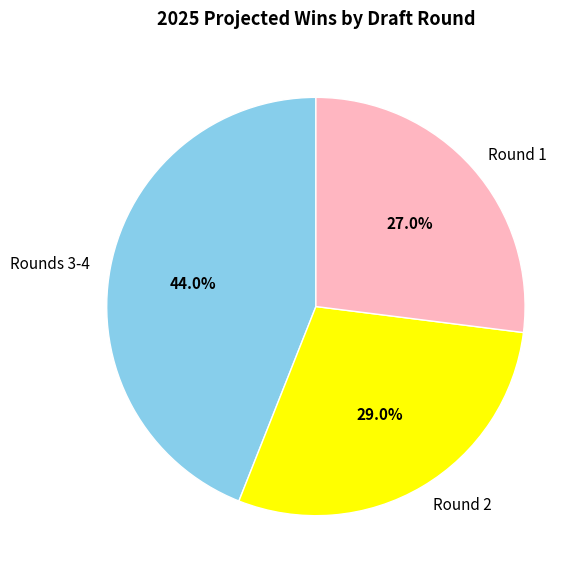

Rank the categories by value from lowest to highest.

Round 1, Round 2, Rounds 3-4